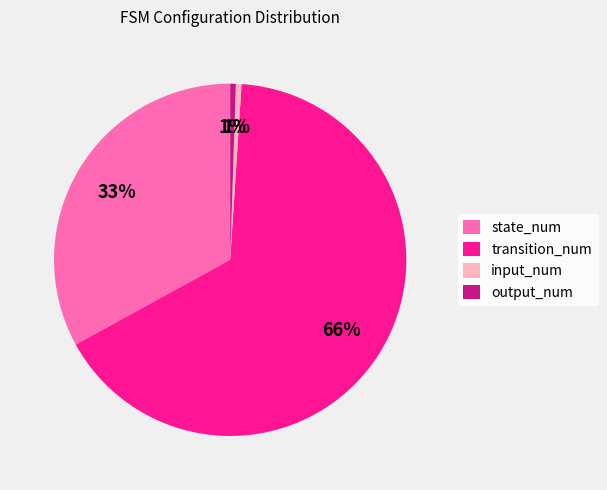

How many slices are in this pie chart?

4